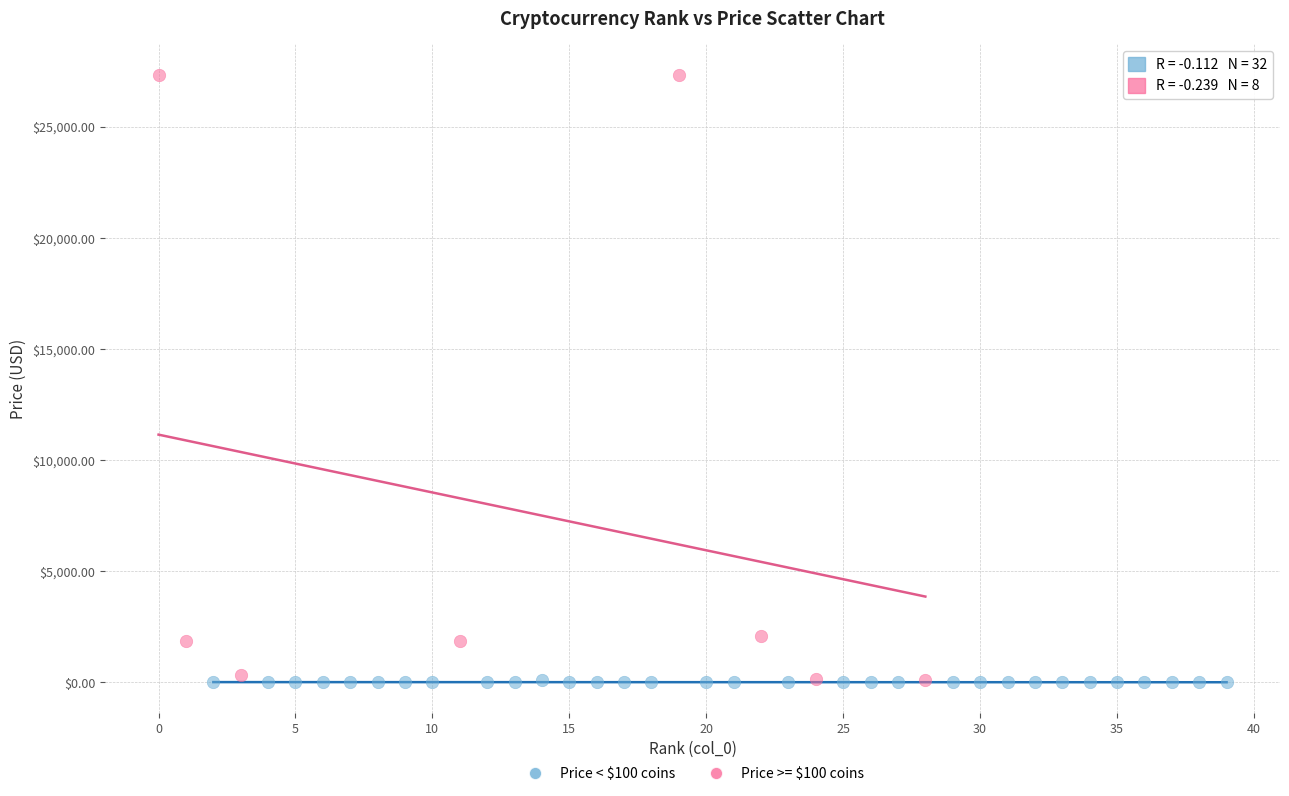

Which series has the widest spread of Y values?

Price >= $100 coins